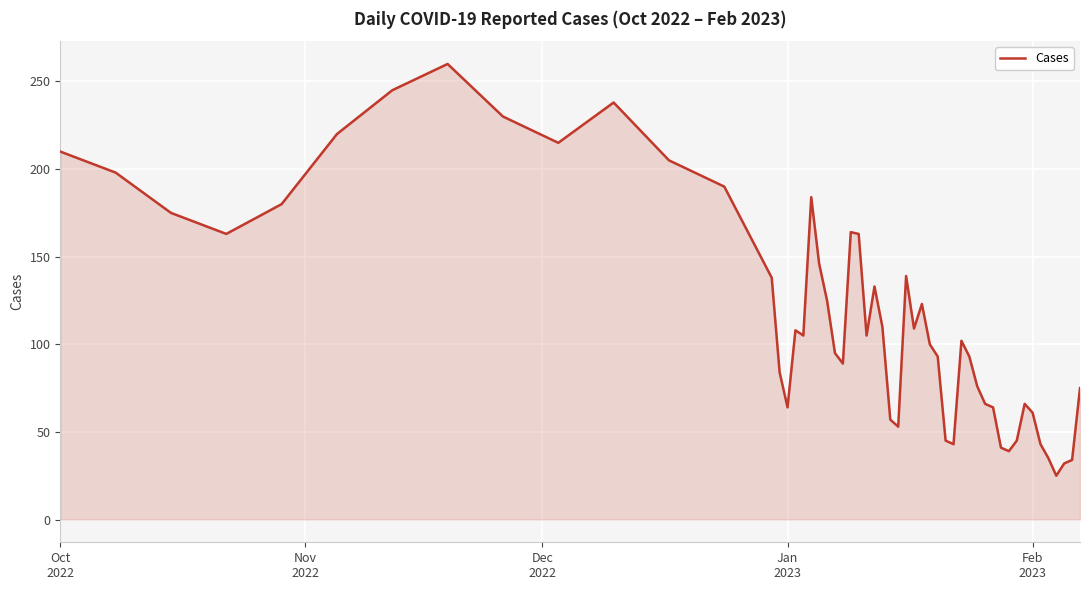

What is the greatest value displayed?

260